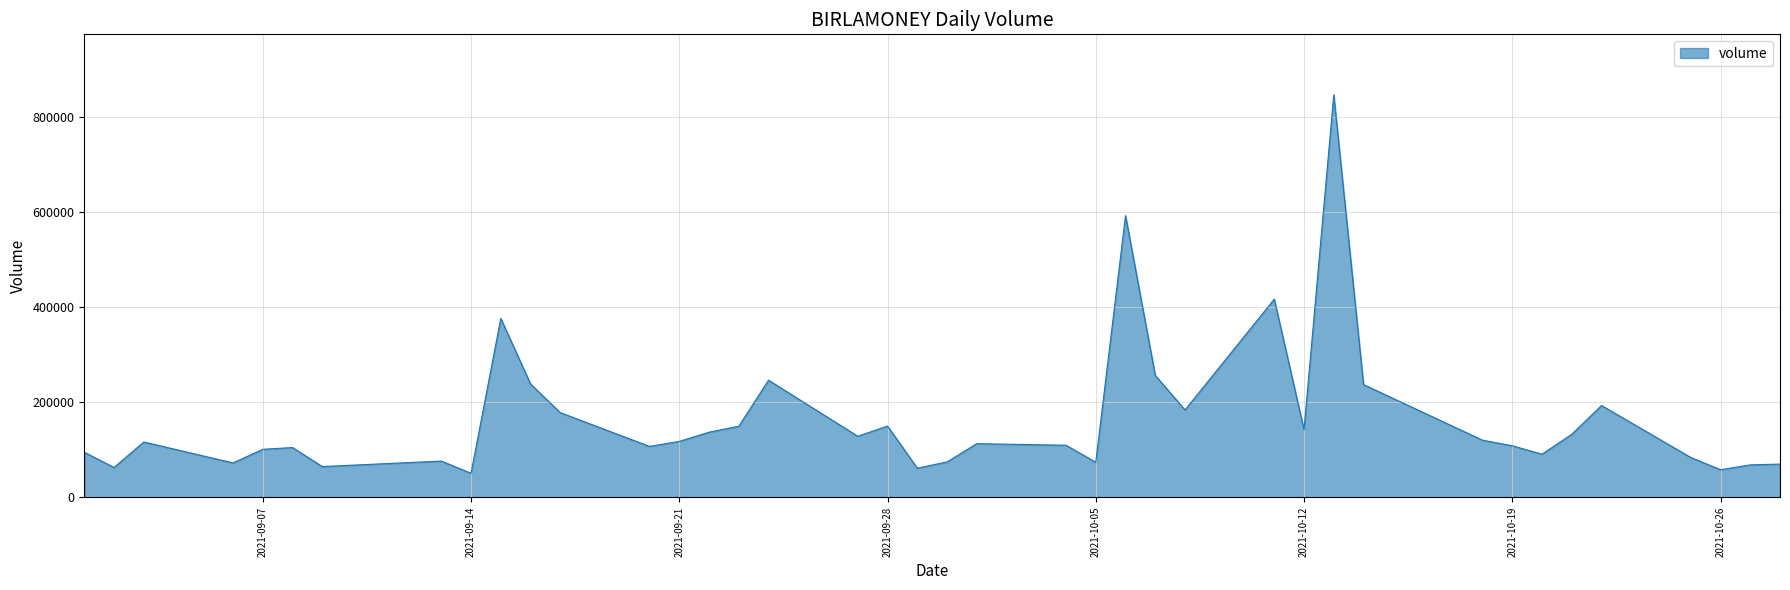

What is the difference between the maximum and minimum values?

795394